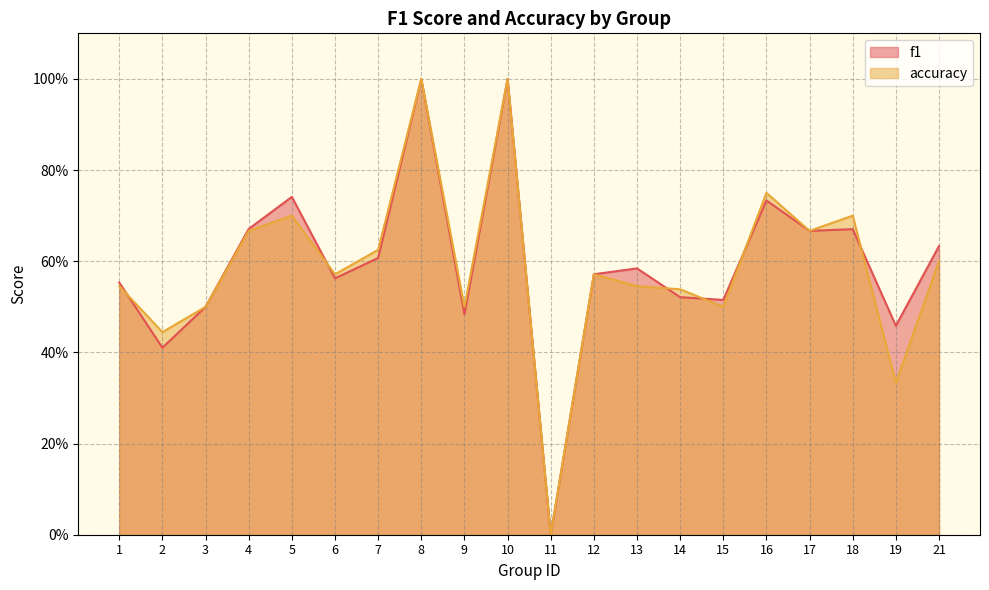

Which has a higher value, 3 or 19?

3